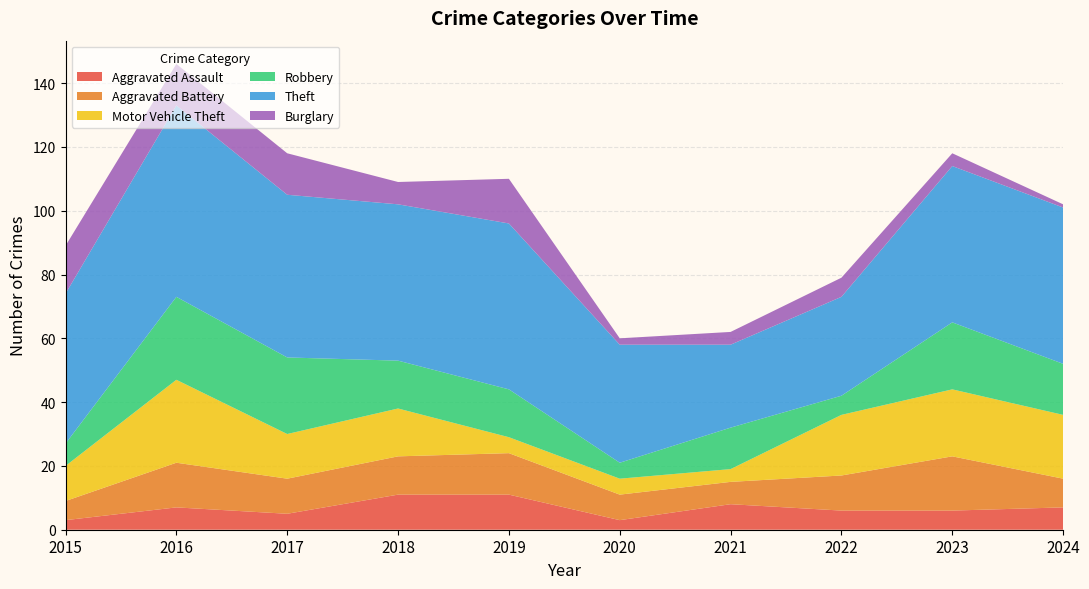

Reading right to left, transcribe all the data shown in this chart.

Aggravated Assault: 7	6	6	8	3	11	11	5	7	3
Aggravated Battery: 9	17	11	7	8	13	12	11	14	6
Motor Vehicle Theft: 20	21	19	4	5	5	15	14	26	11
Robbery: 16	21	6	13	5	15	15	24	26	7
Theft: 49	49	31	26	37	52	49	51	60	47
Burglary: 1	4	6	4	2	14	7	13	13	15